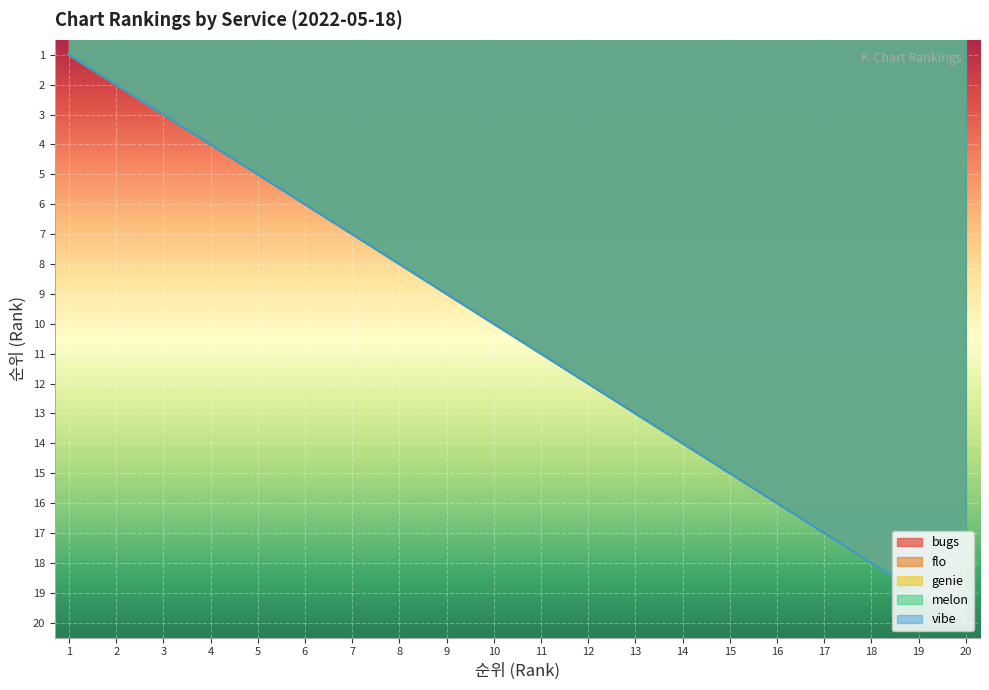

At which category does the chart reach its minimum across all series?

1